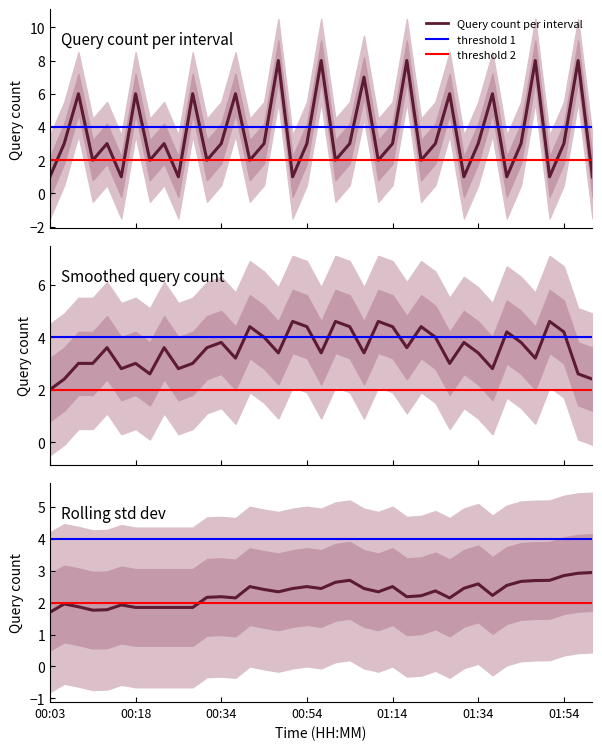

What is the ratio of the value at 01:04 to the value at 01:53?

3.0